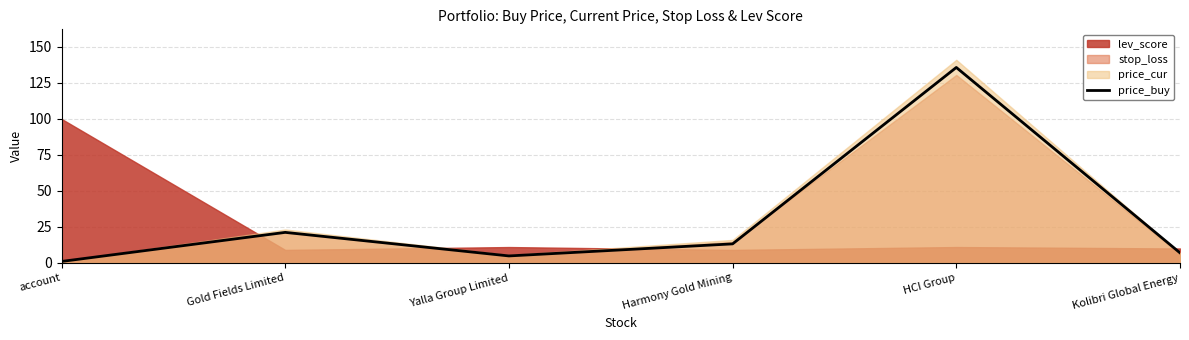

What is the value of the 4th point from the left?

13.2